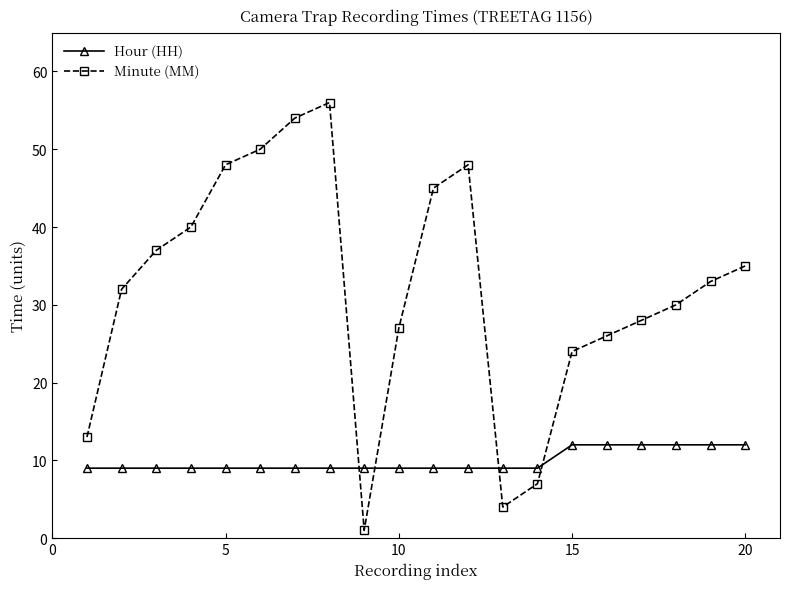

True or false: Minute (MM) and Hour (HH) intersect in this chart.

True